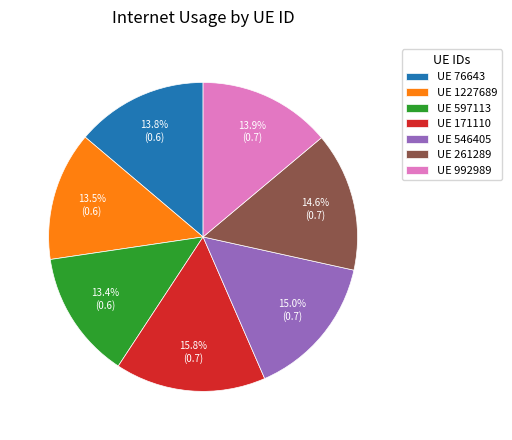

Between UE 171110 and UE 546405, which is larger?

UE 171110